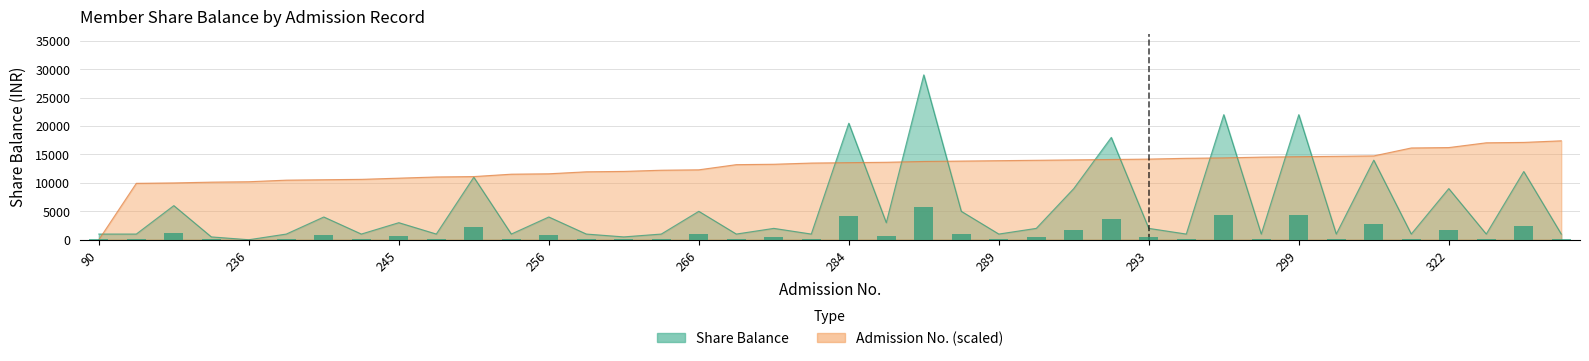

Rank the series by their maximum value, from lowest to highest.

Admission No., Share Balance